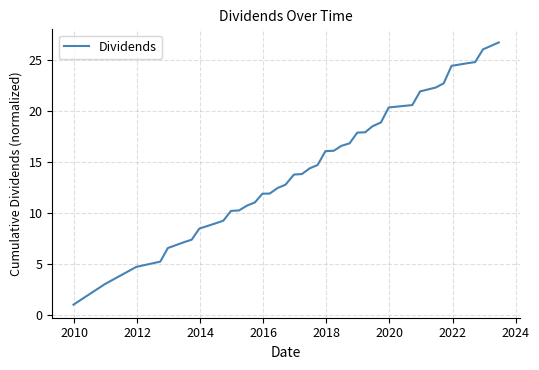

What is the maximum value shown in the chart?

26.7